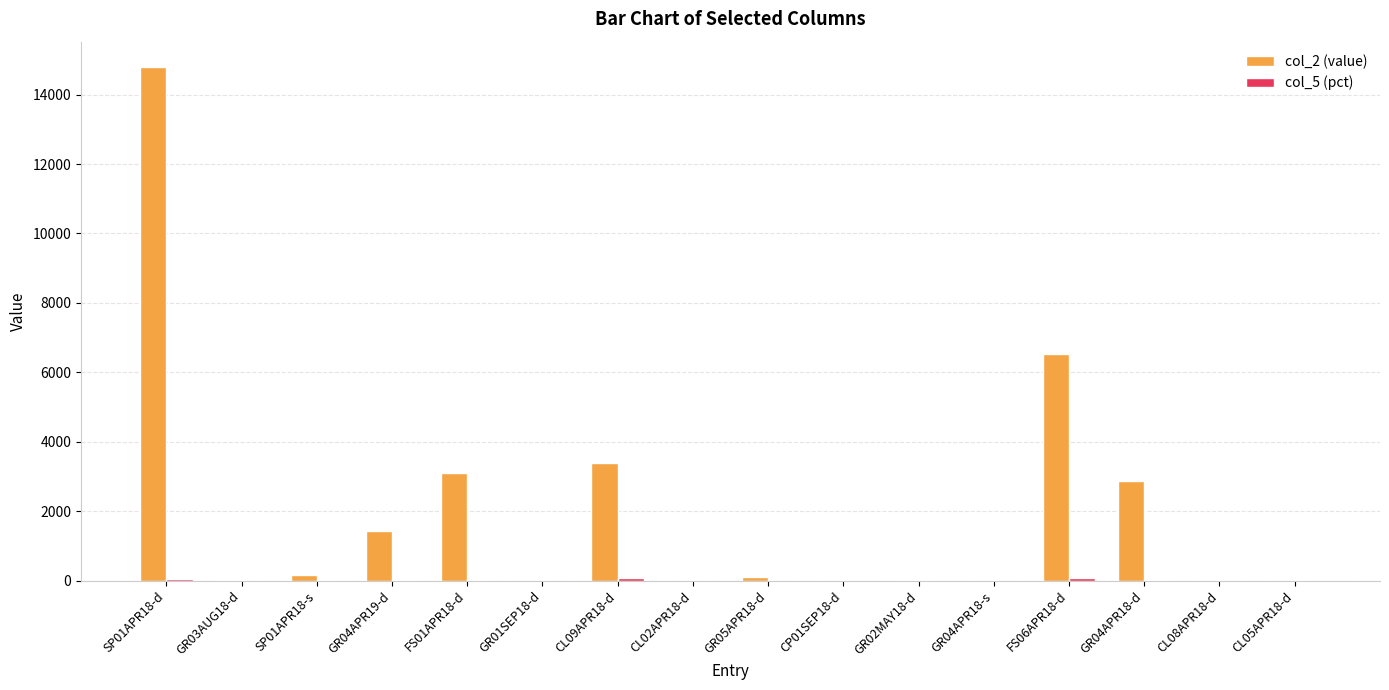

Which category has the highest value across all series?

SP01APR18-d